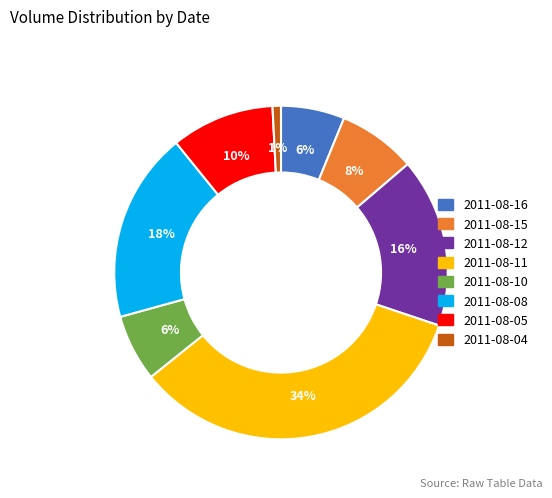

How many segments does this pie chart have?

8